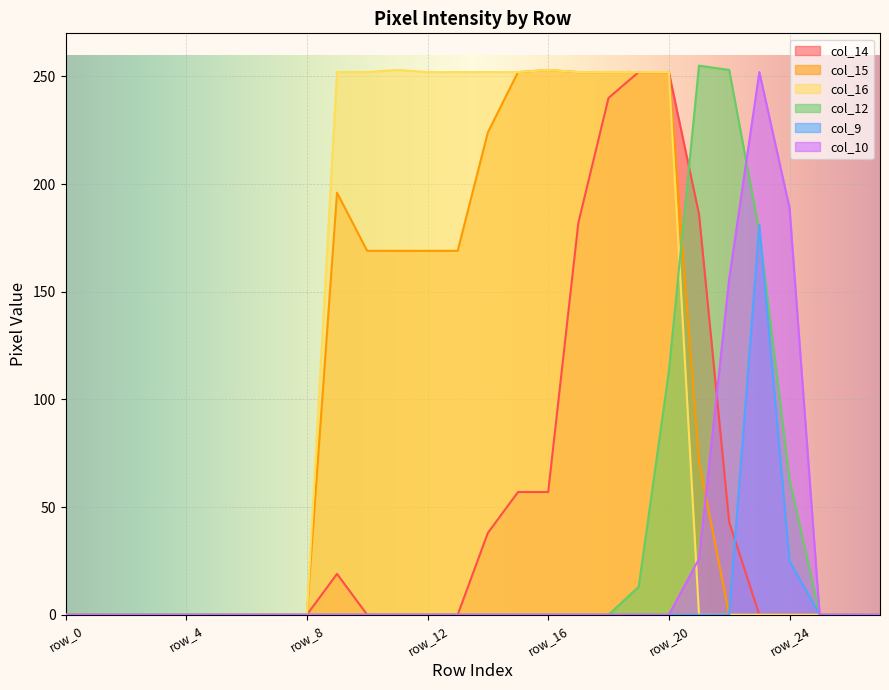

Rank the series at row_11 from lowest to highest value.

col_14, col_12, col_9, col_10, col_15, col_16